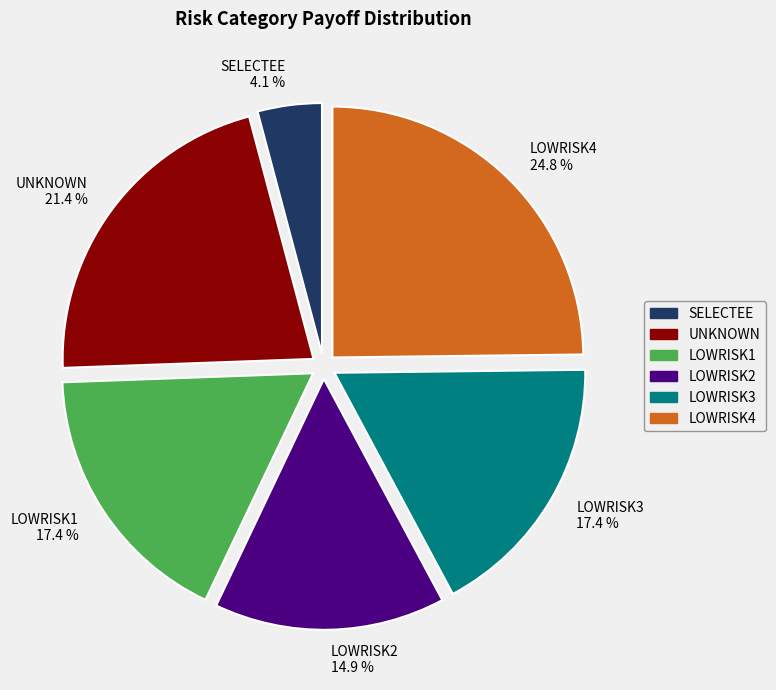

Count the number of slices in the pie.

6